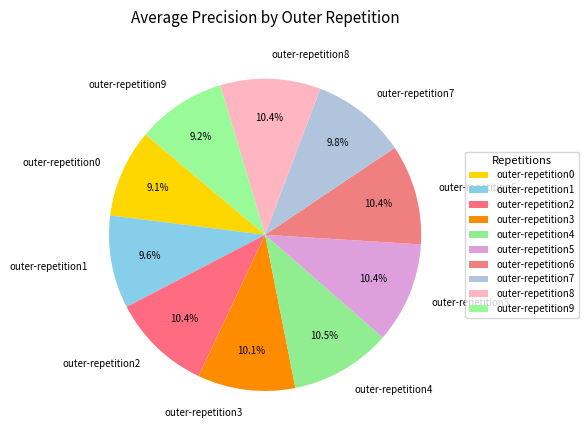

Which has a higher value, outer-repetition8 or outer-repetition1?

outer-repetition8